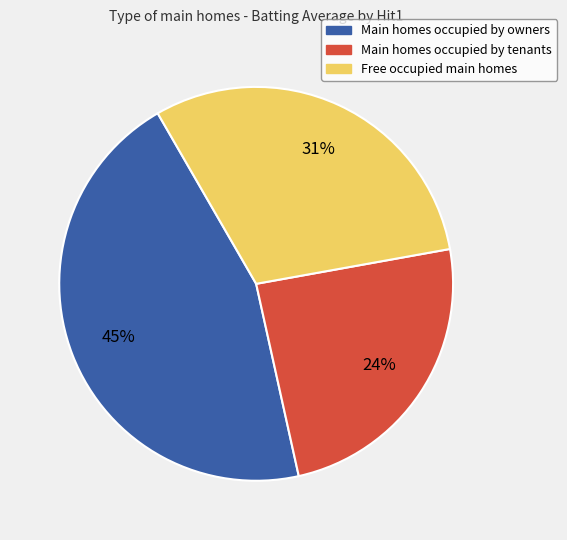

Does any single category account for the majority?

No